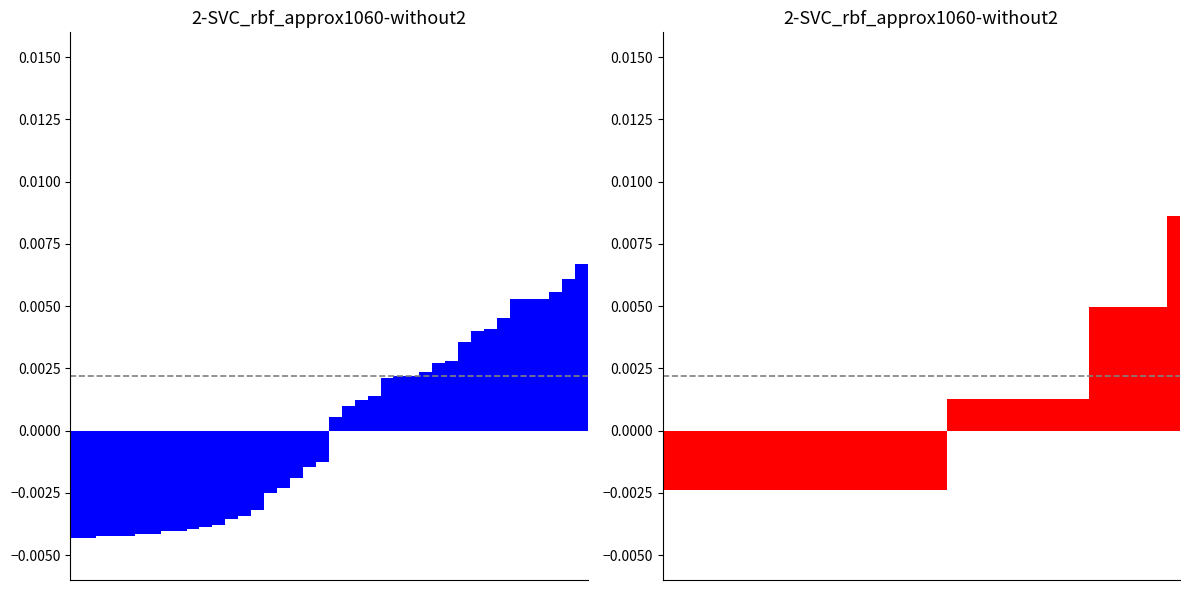

The value of col_1 at 21 is -0.0. True or false?

False